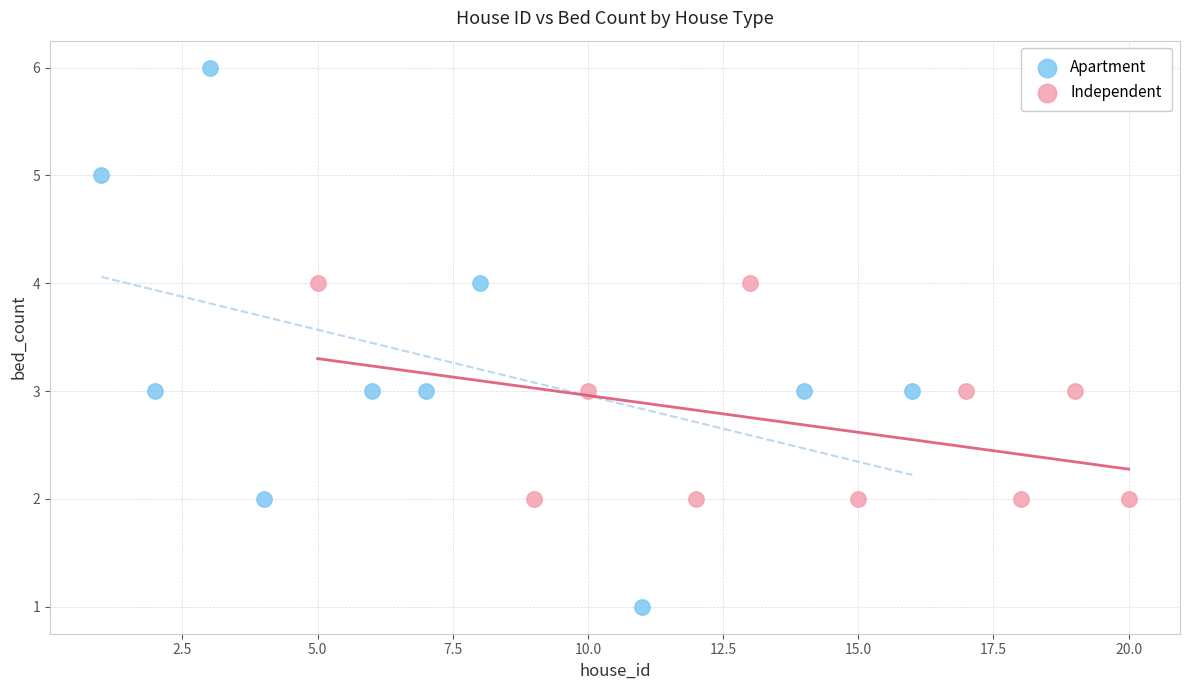

Which series reaches the maximum Y coordinate?

Apartment